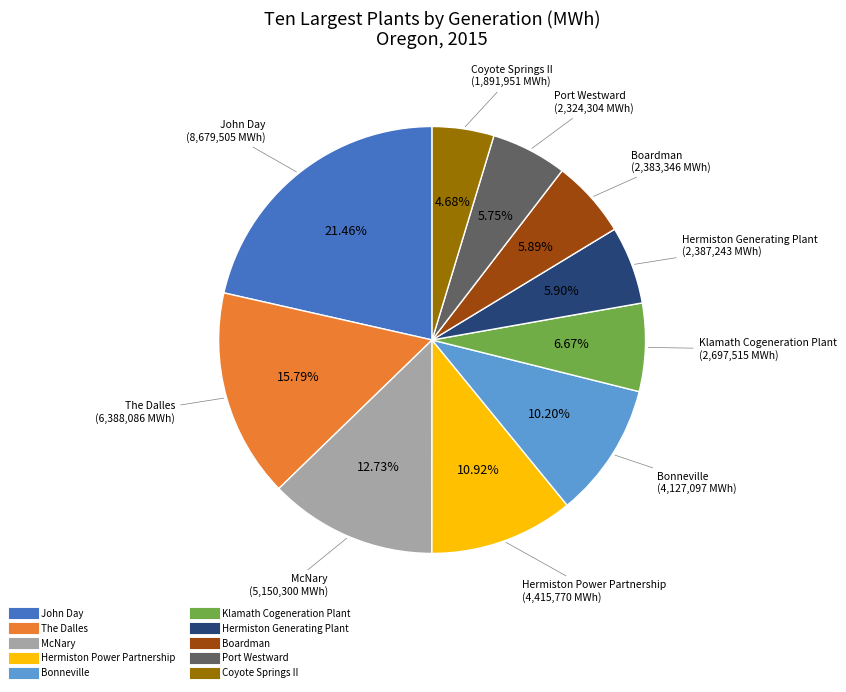

Between McNary and Klamath Cogeneration Plant, which is larger?

McNary